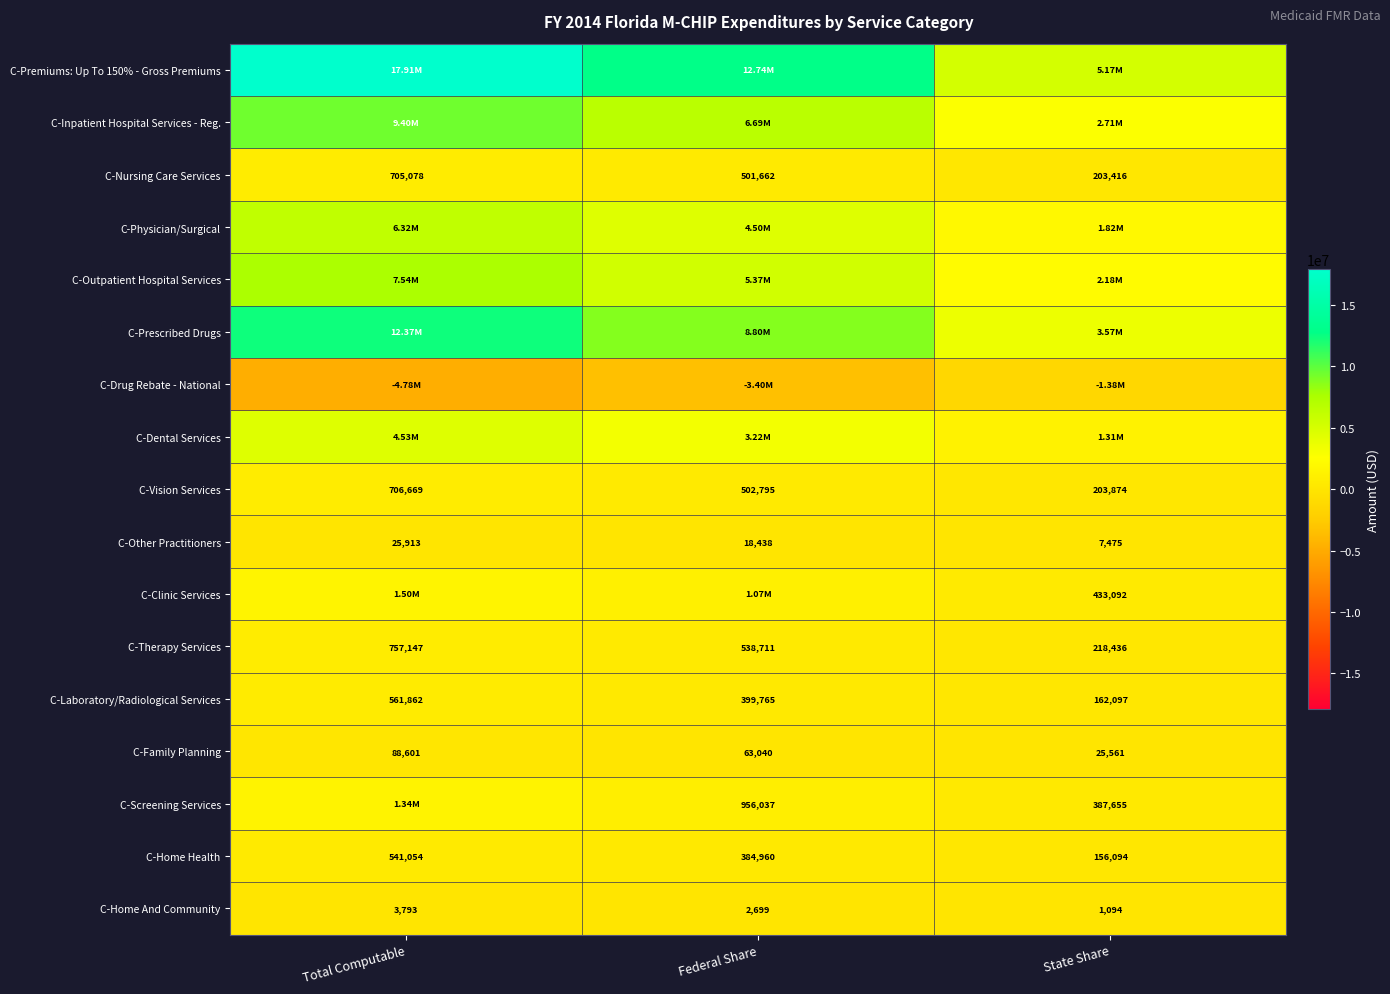

At which label does C-Other Practitioners first exceed 18438?

Total Computable